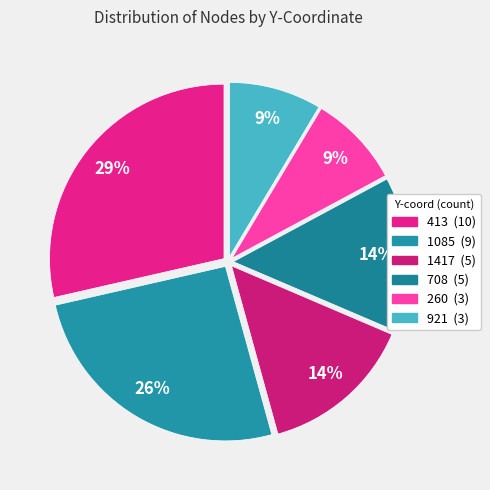

How many segments does this pie chart have?

6